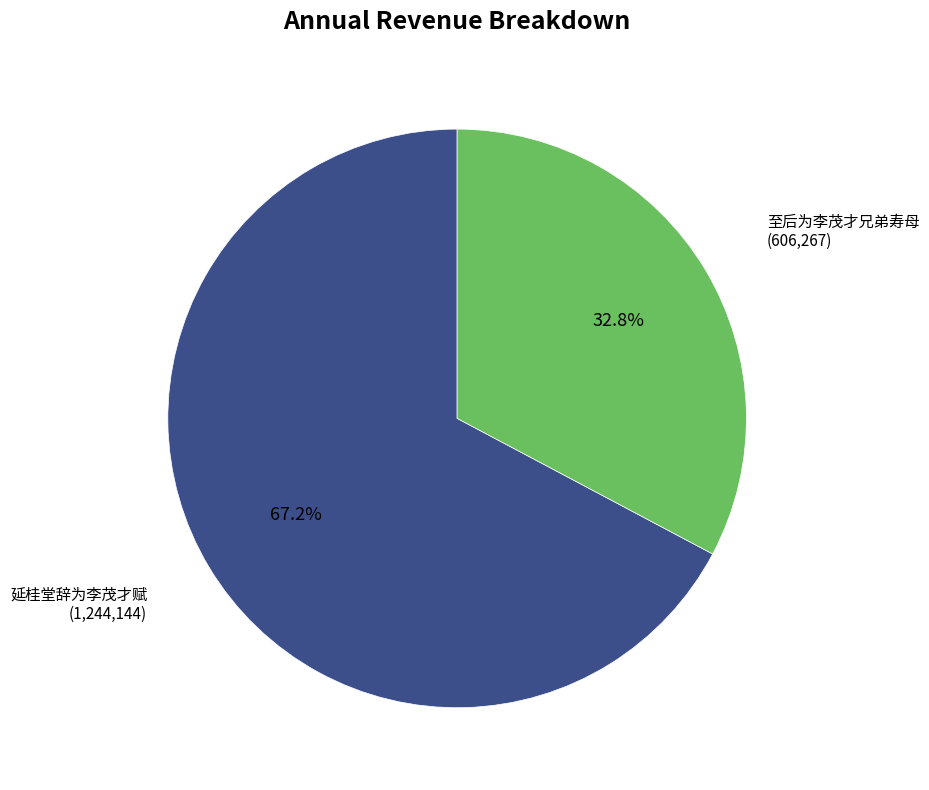

Is there a majority slice in this chart?

Yes